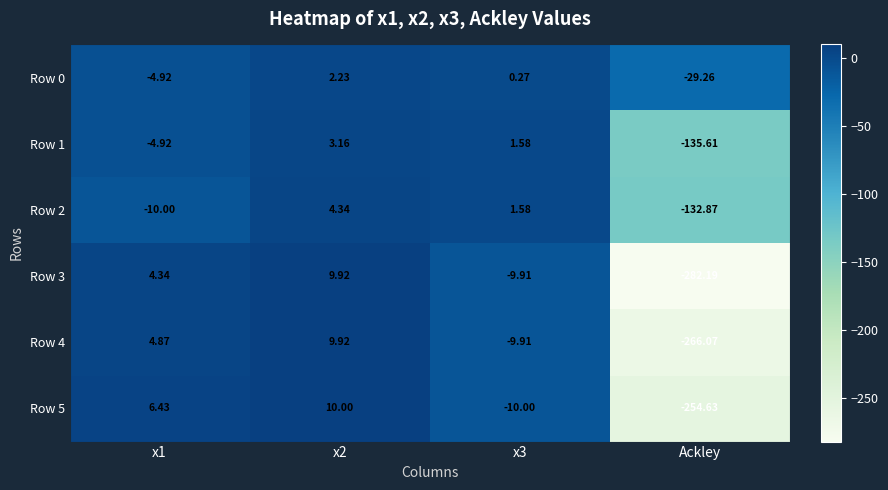

Is the value of Row 4 at Ackley greater than the value of Row 0 at Ackley?

No